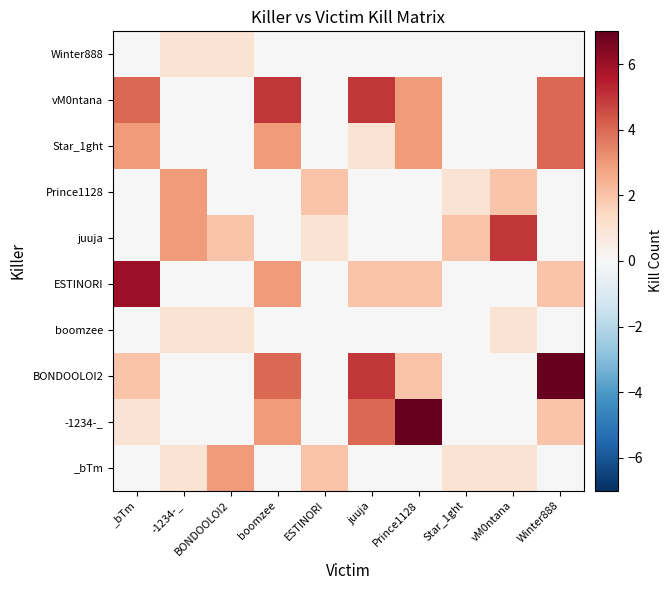

At juuja, list the series in order from largest to smallest.

BONDOOLOI2, vM0ntana, -1234-_, ESTINORI, Star_1ght, _bTm, boomzee, juuja, Prince1128, Winter888